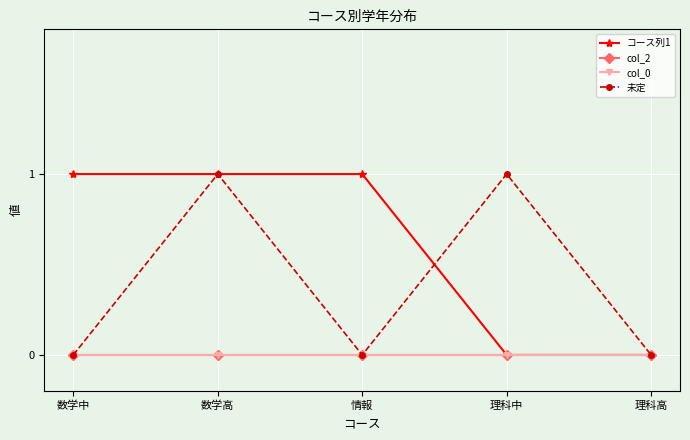

Does the chart have visible grid lines?

Yes